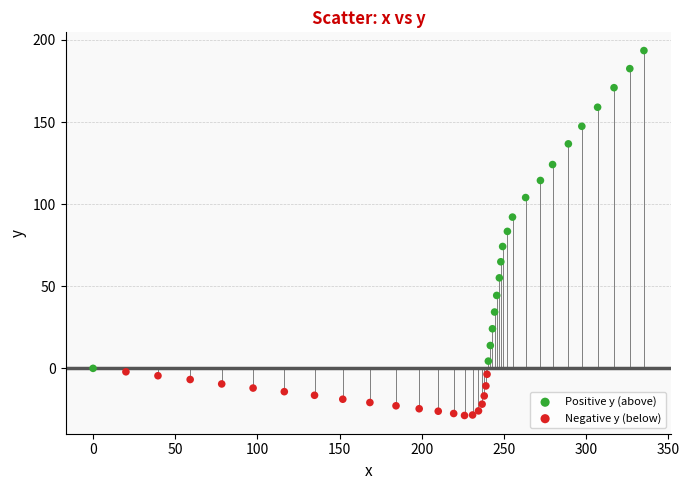

What are all the series names shown in the legend?

Positive y (above), Negative y (below)